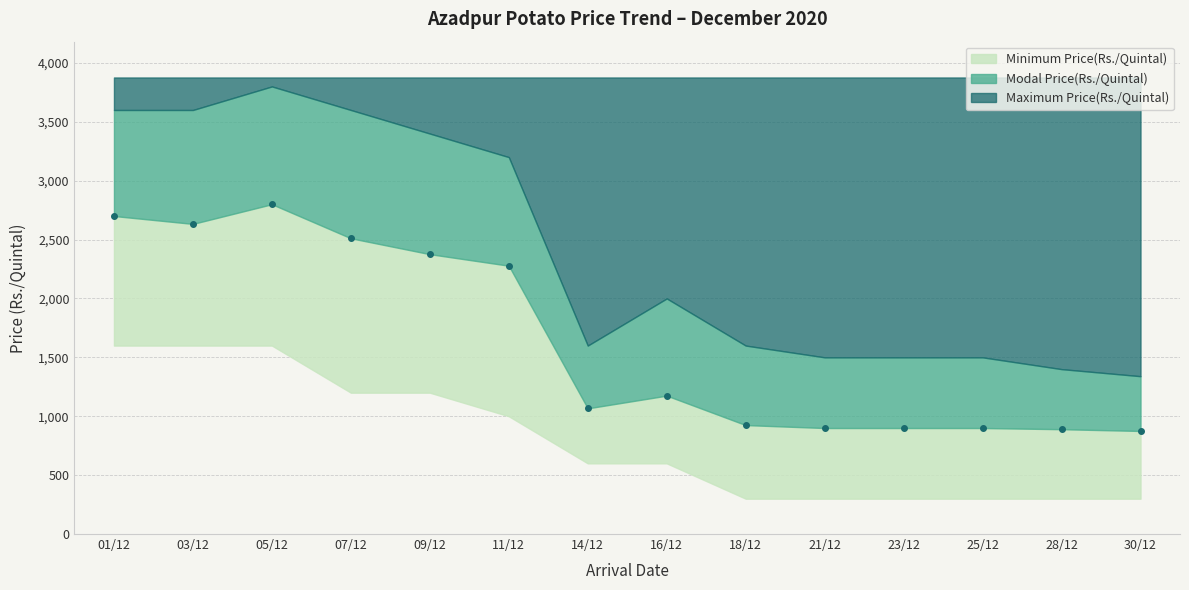

True or false: Modal Price(Rs./Quintal) and Maximum Price(Rs./Quintal) cross at least once.

False